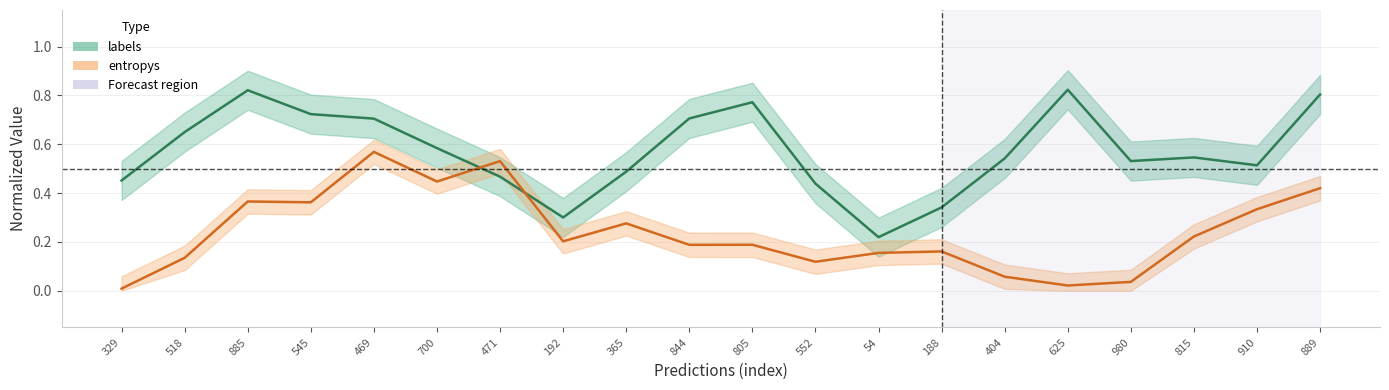

What position from the left is 700?

6